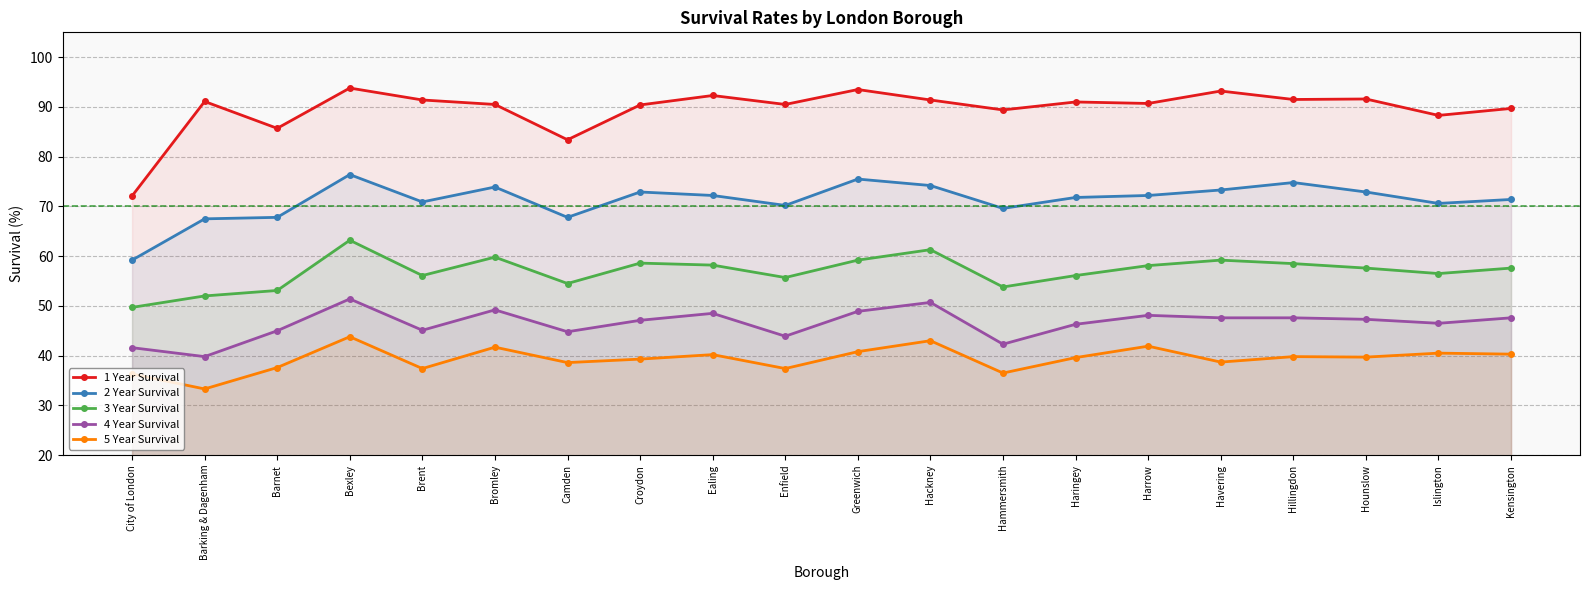

In 2 Year Survival, how many points are higher than both neighbors (excluding endpoints)?

5